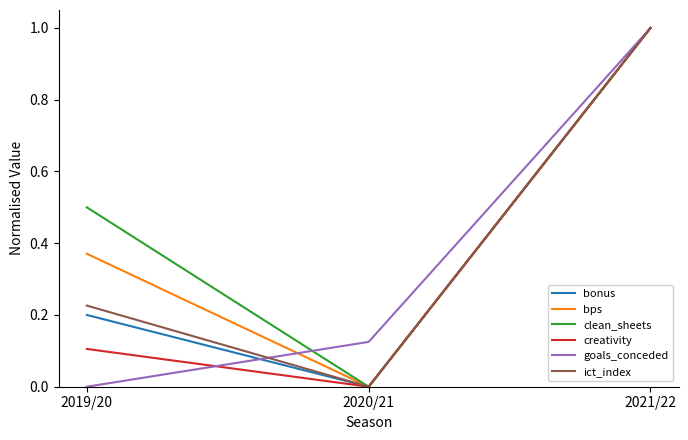

At which label does clean_sheets reach its minimum?

2020/21